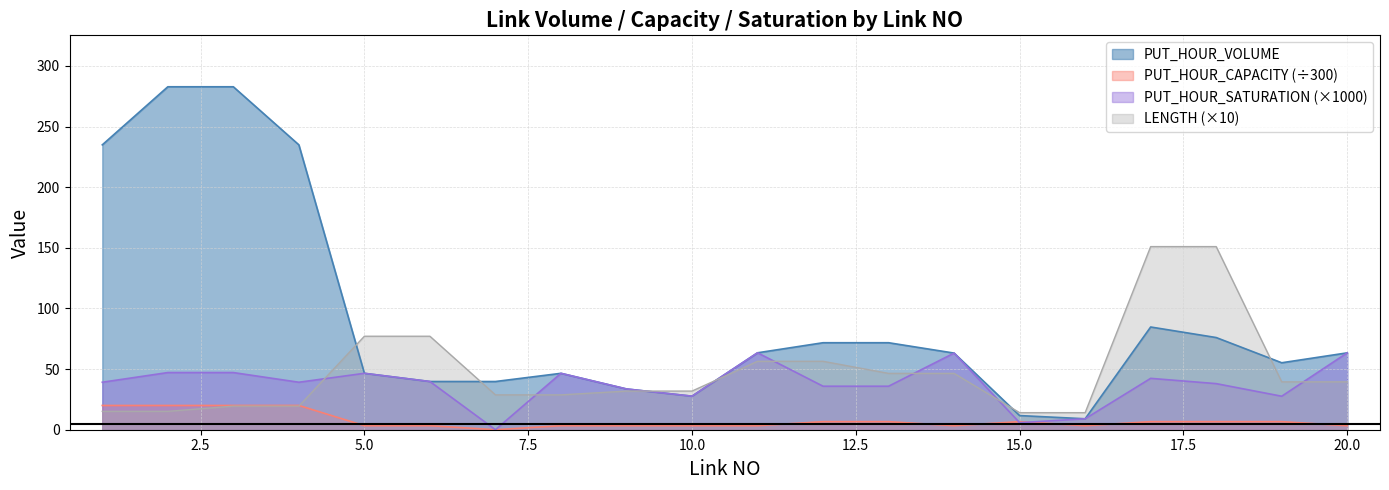

What are all the series names shown in the legend?

PUT_HOUR_VOLUME, PUT_HOUR_CAPACITY (÷300), PUT_HOUR_SATURATION (×1000), LENGTH (×10)